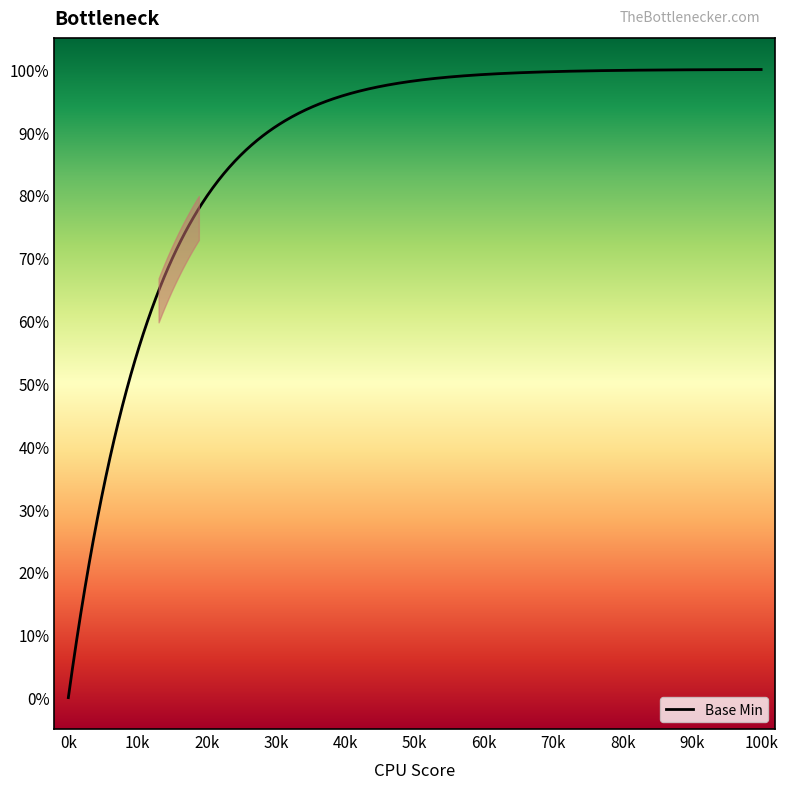

Is this an area chart (filled region under the line)?

Yes